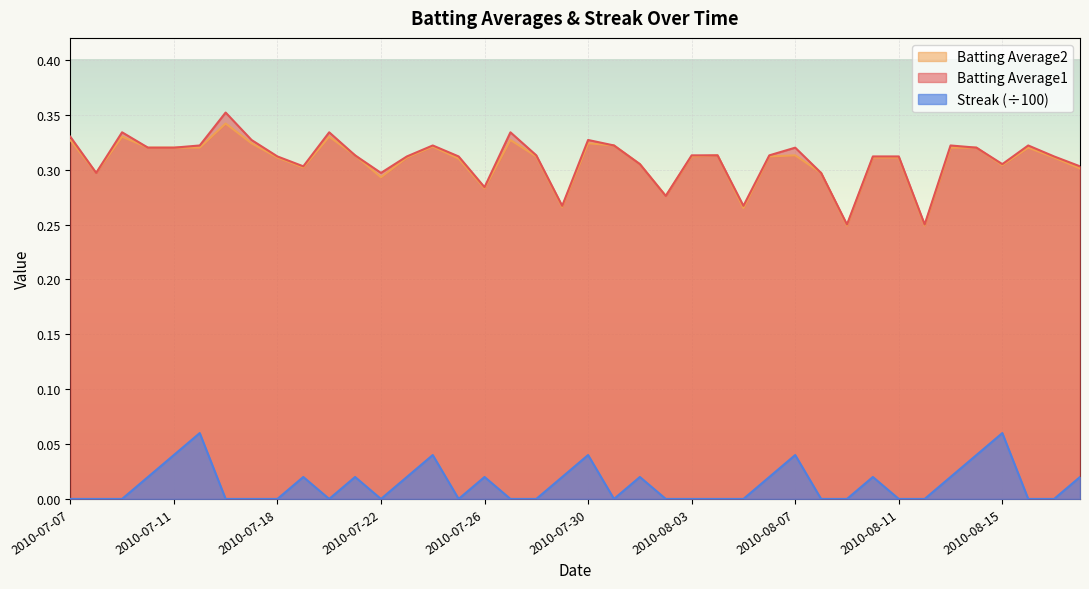

True or false: Batting Average1 and Streak intersect in this chart.

False